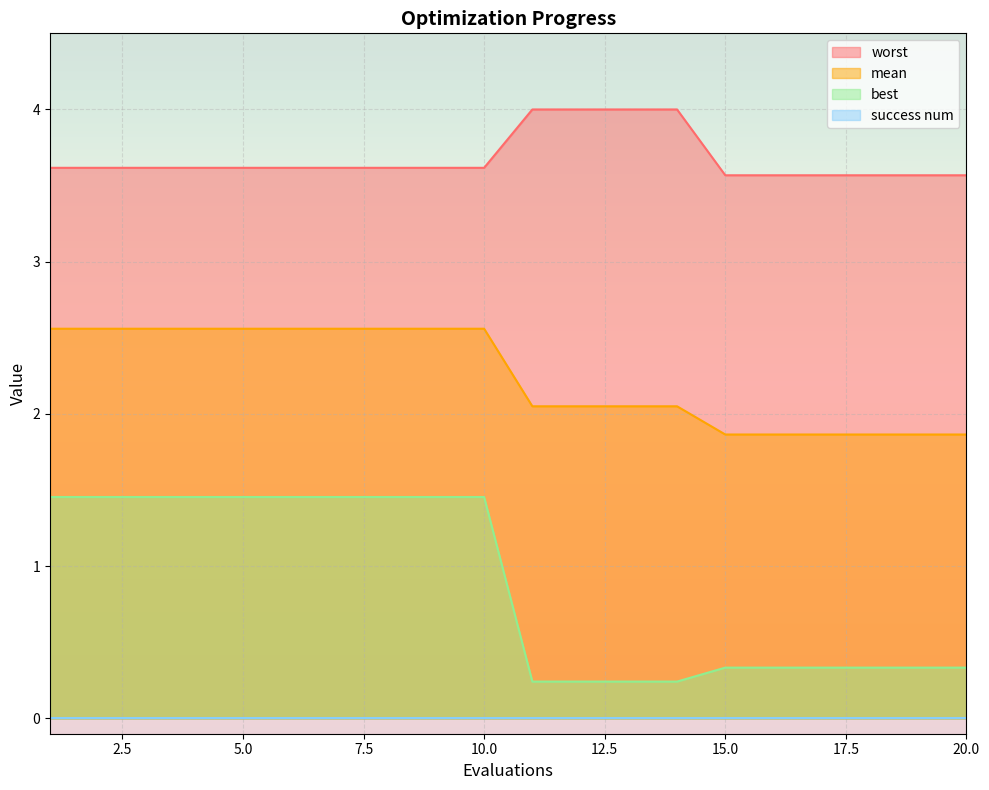

List the labels in order of mean value, smallest first.

15, 16, 17, 18, 19, 20, 11, 12, 13, 14, 1, 2, 3, 4, 5, 6, 7, 8, 9, 10